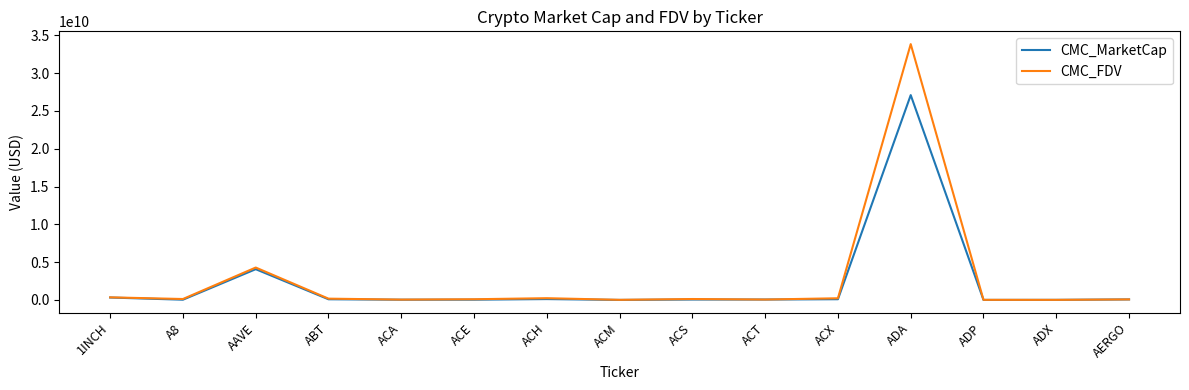

At which label is CMC_FDV closest to 16921054688?

AAVE